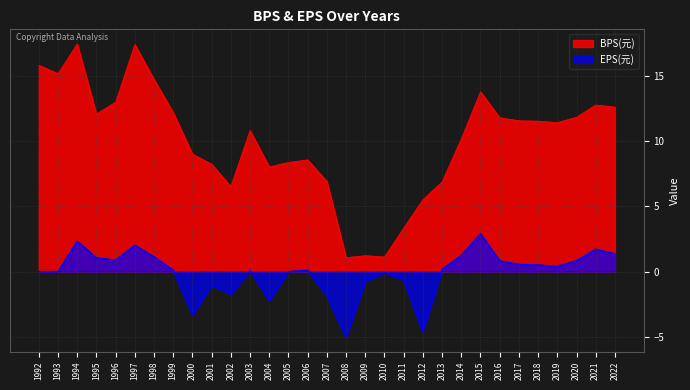

What is the minimum value shown in the chart?

-5.0